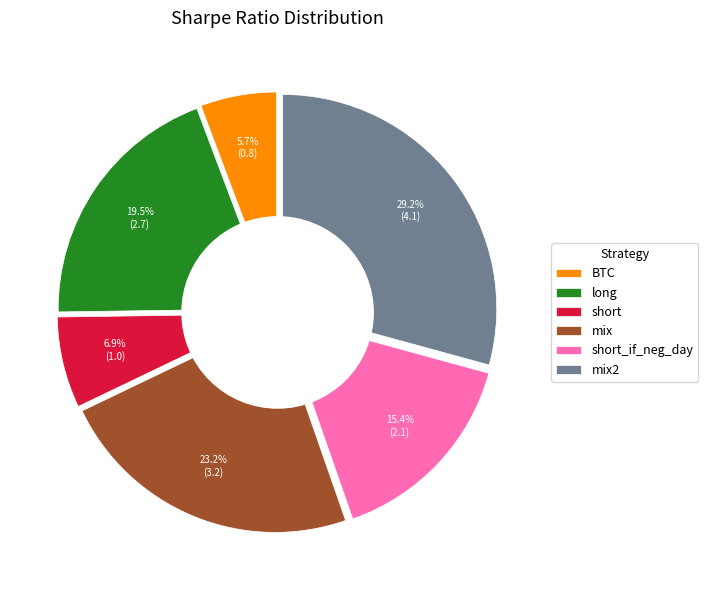

Is long the majority of the pie?

No